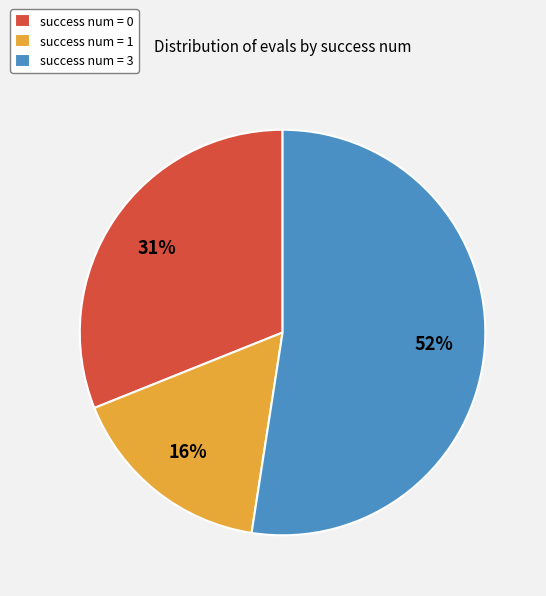

Does success num = 3 account for over 50% of the chart?

Yes